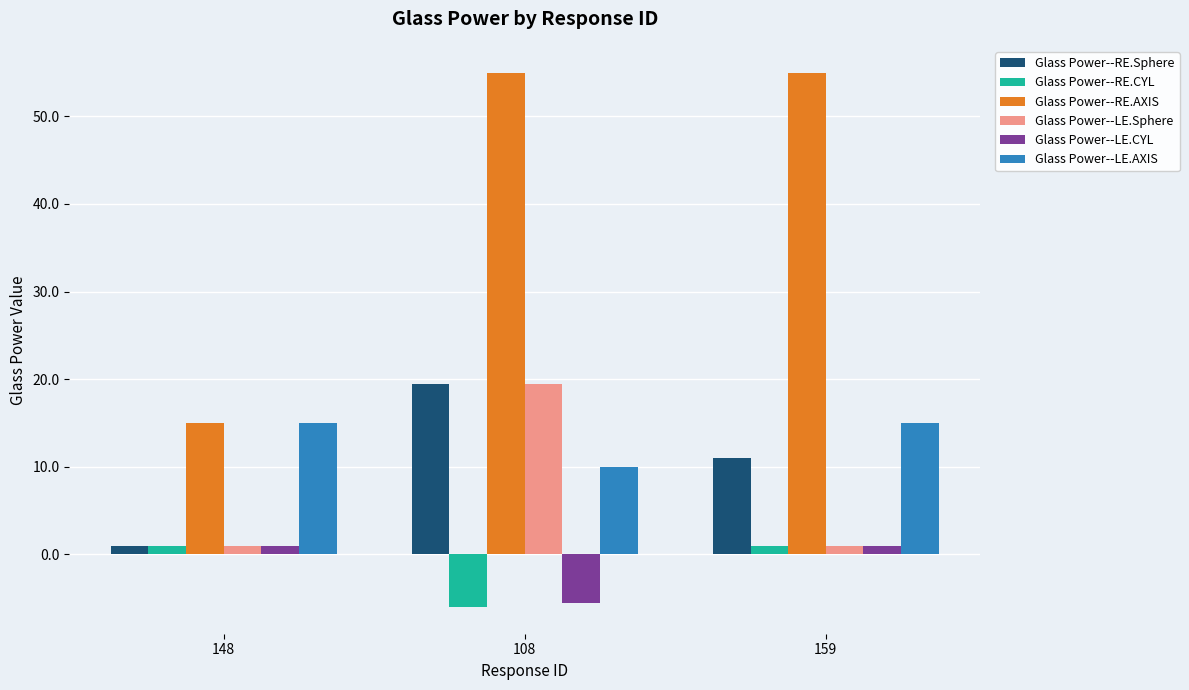

What is the greatest value displayed?

55.0